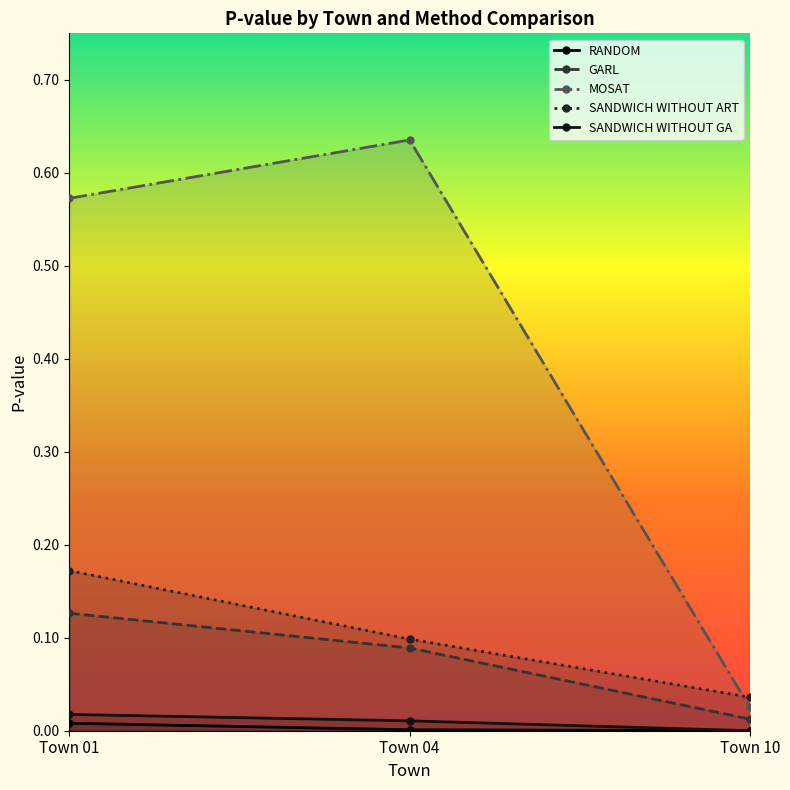

Reading left to right, list all the values displayed in this chart.

RANDOM: 0.0	0.0	0.0
GARL: 0.1	0.1	0.0
MOSAT: 0.6	0.6	0.0
SANDWICH WITHOUT ART: 0.2	0.1	0.0
SANDWICH WITHOUT GA: 0.0	0.0	0.0